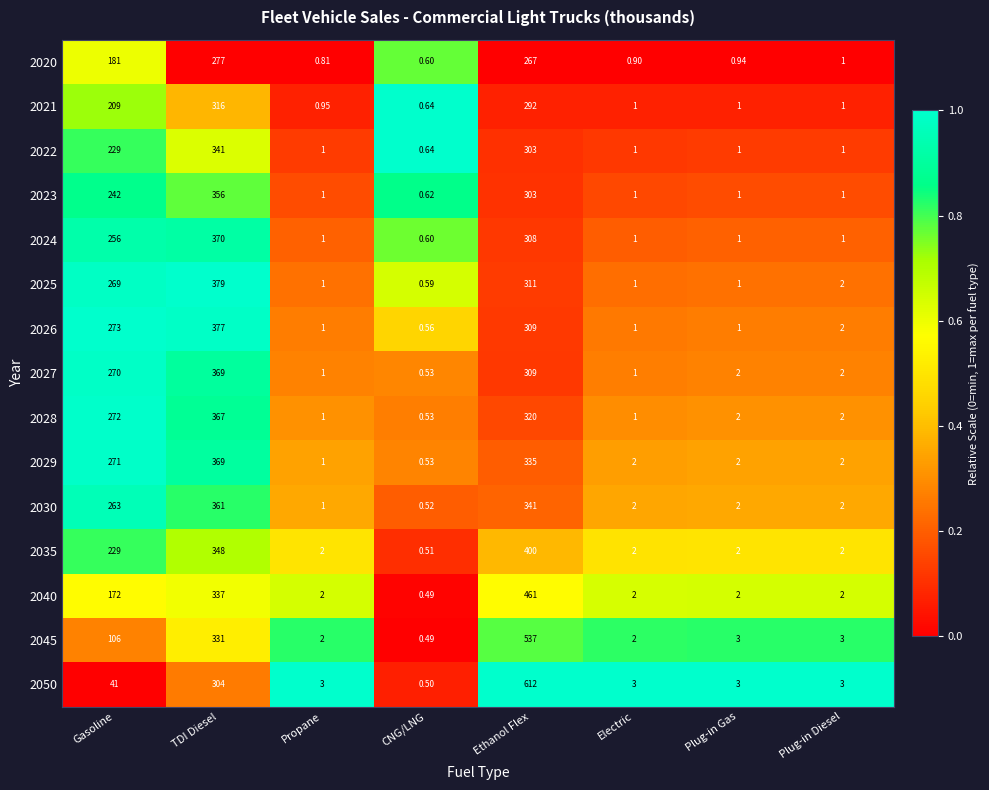

Which category has the highest value across all series?

Ethanol Flex